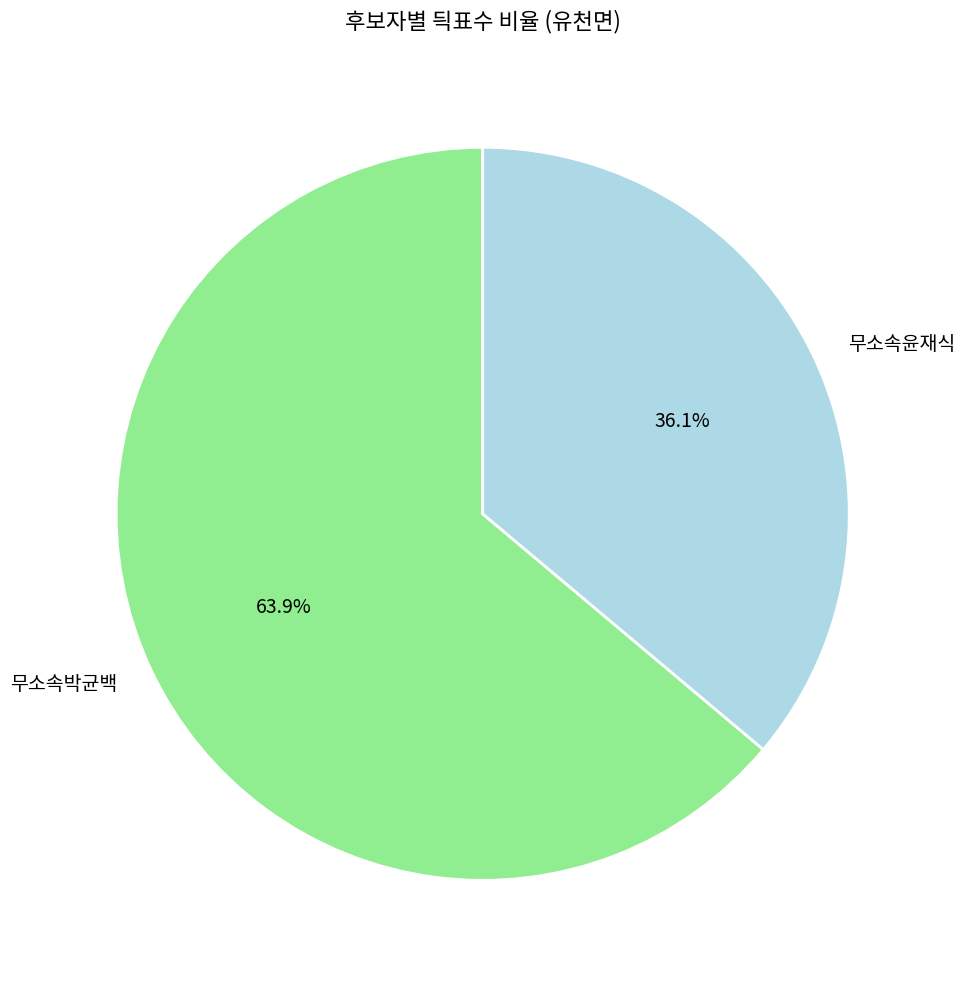

Is it true that 무소속윤재식 is 36% of the pie?

True